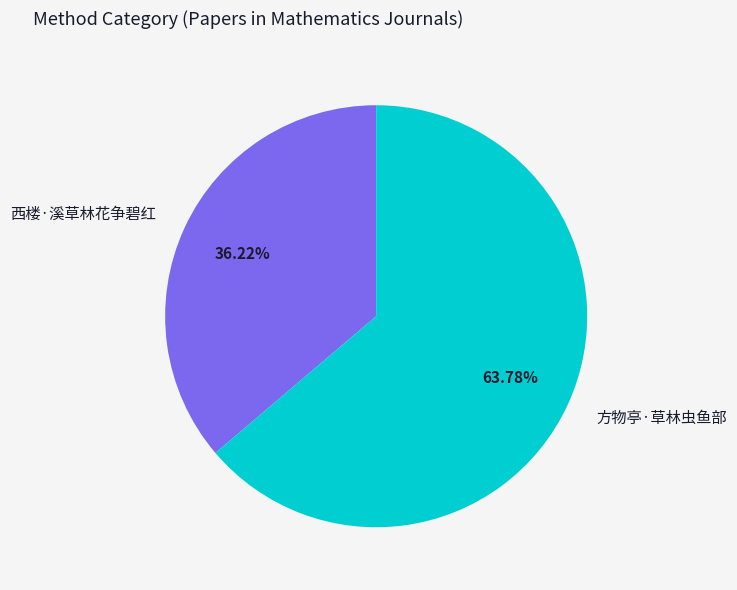

Count the number of slices in the pie.

2